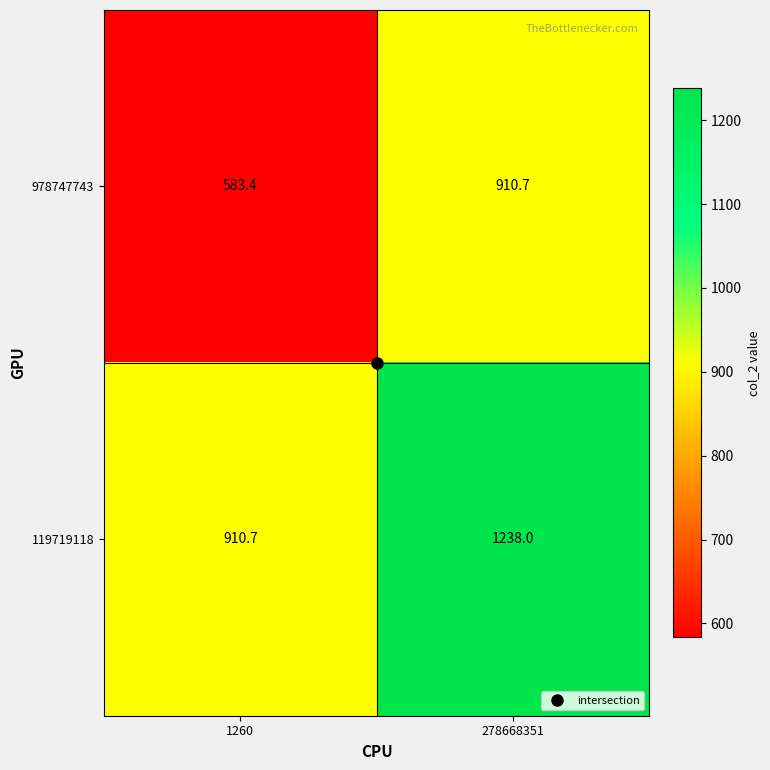

What is the sum of the 119719118 values at 278668351 and 1260?

2148.7